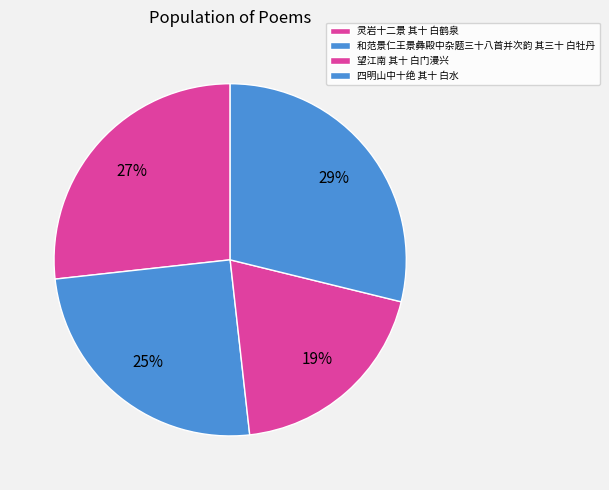

What is the smallest slice in the pie chart?

望江南 其十 白门漫兴